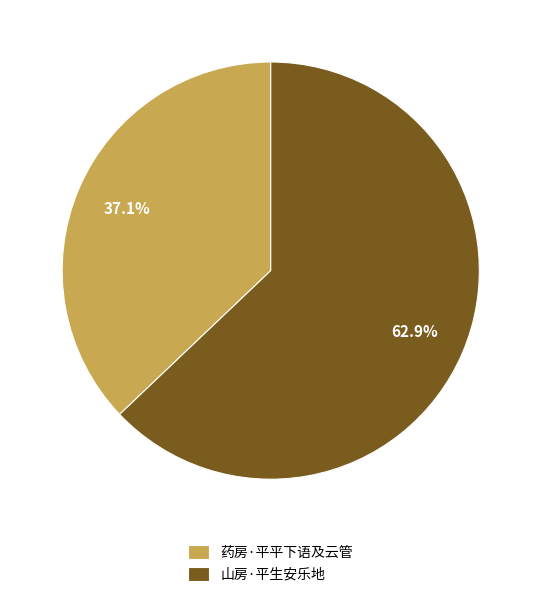

Rank the categories by value from lowest to highest.

药房·平平下语及云管, 山房·平生安乐地